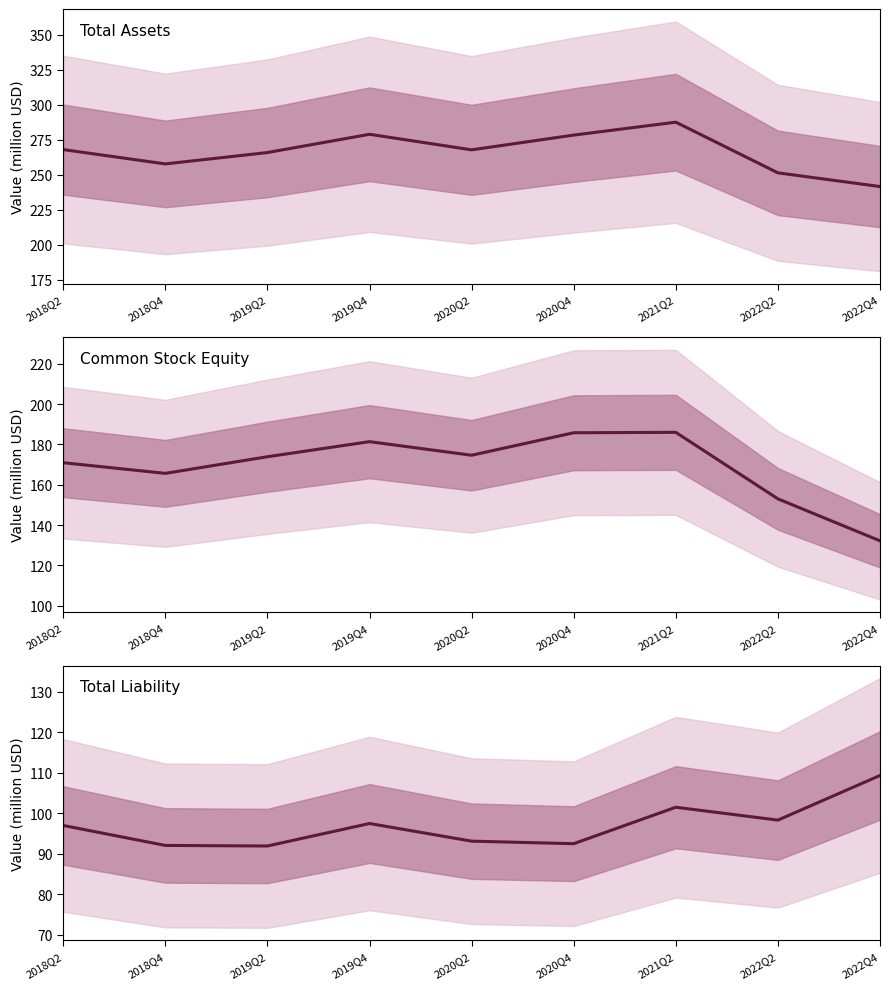

Read the Total Assets value at 2019Q2.

265.8